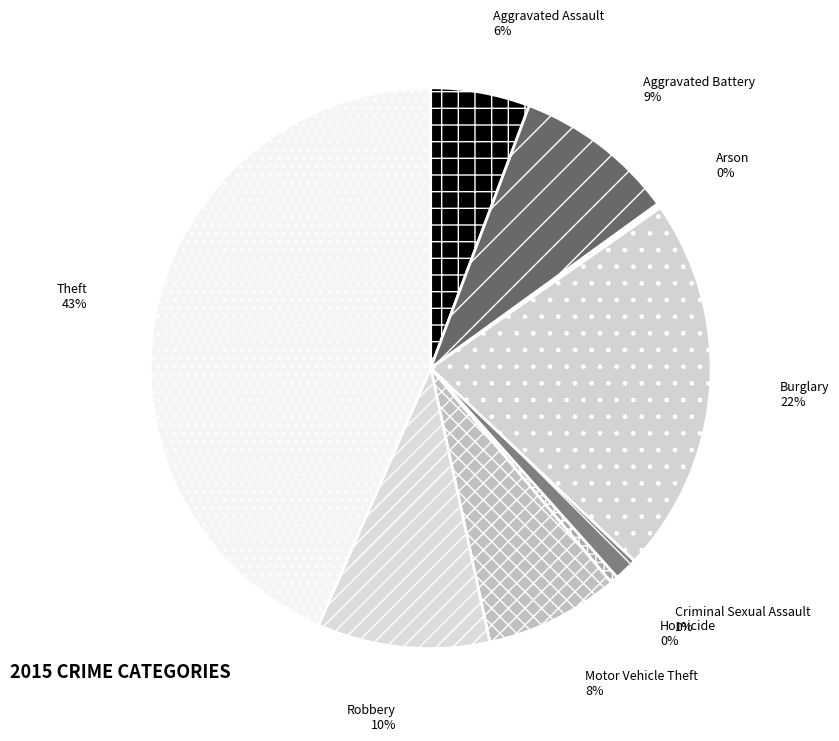

The Criminal Sexual Assault slice represents 1% of the pie. True or false?

True